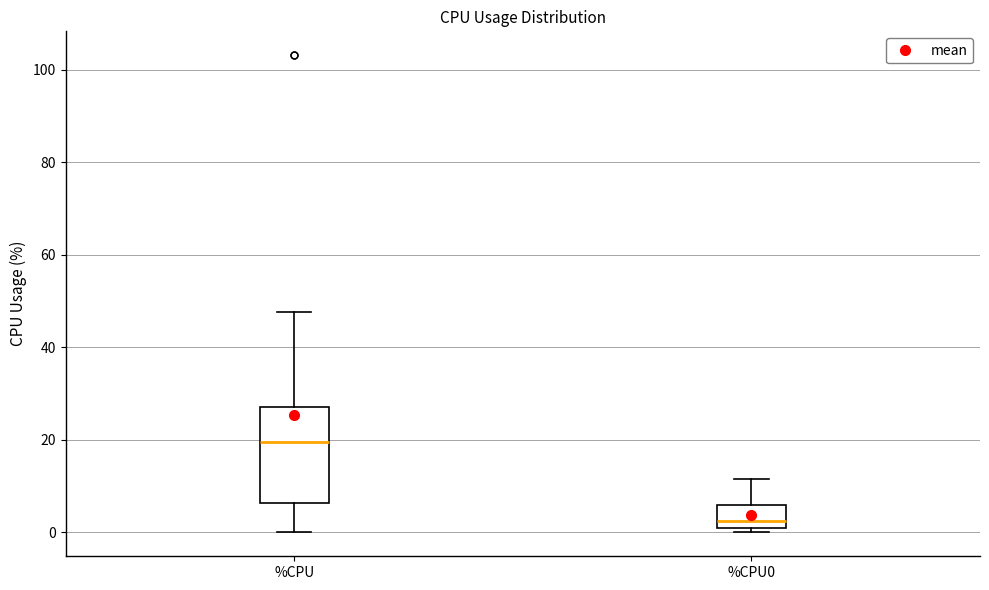

Reading left to right, transcribe this box plot: for each box, give where its median line is, the range the box spans, and where its two whiskers end, as read against the y-axis. The values are not printed on the chart, so give them approximately, as read against the axis.

%CPU: median 20, box 6 to 28, whiskers 0 to 48
%CPU0: median 2 (just above the box's lower edge), box 2 to 6, whiskers 0 to 12